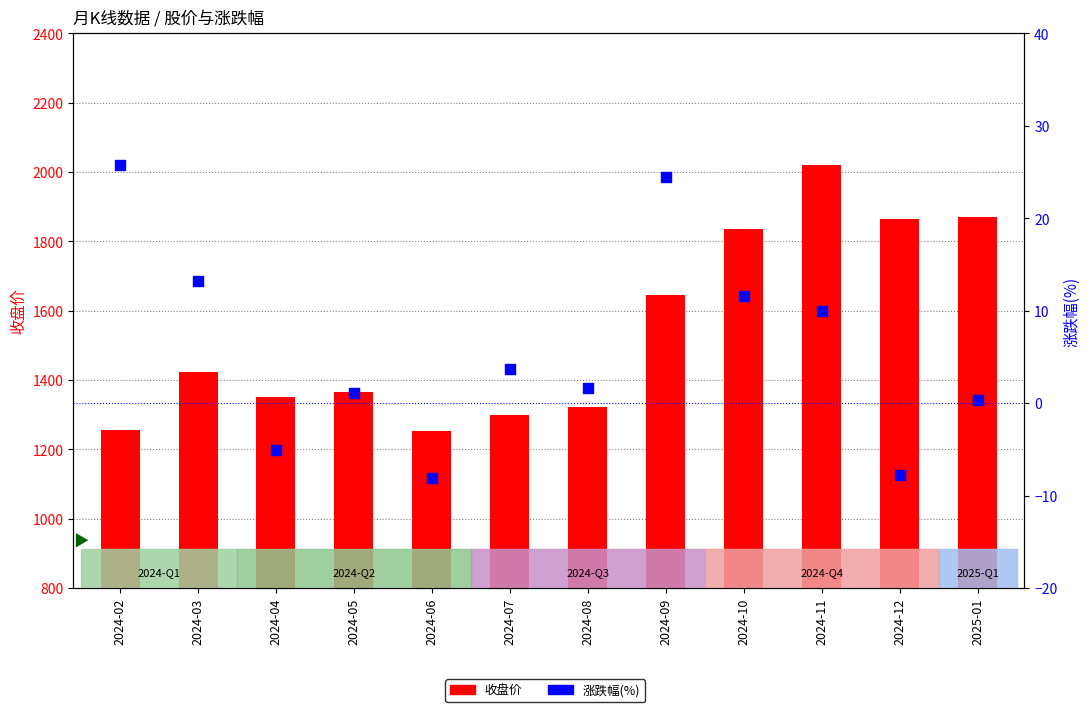

What are all the series names shown in the legend?

收盘价, 涨跌幅(%)